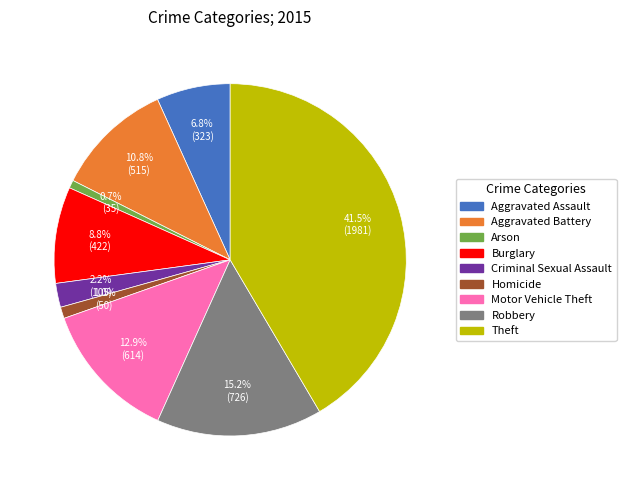

Approximately how many times larger is the value at Criminal Sexual Assault compared to Aggravated Assault?

0.3